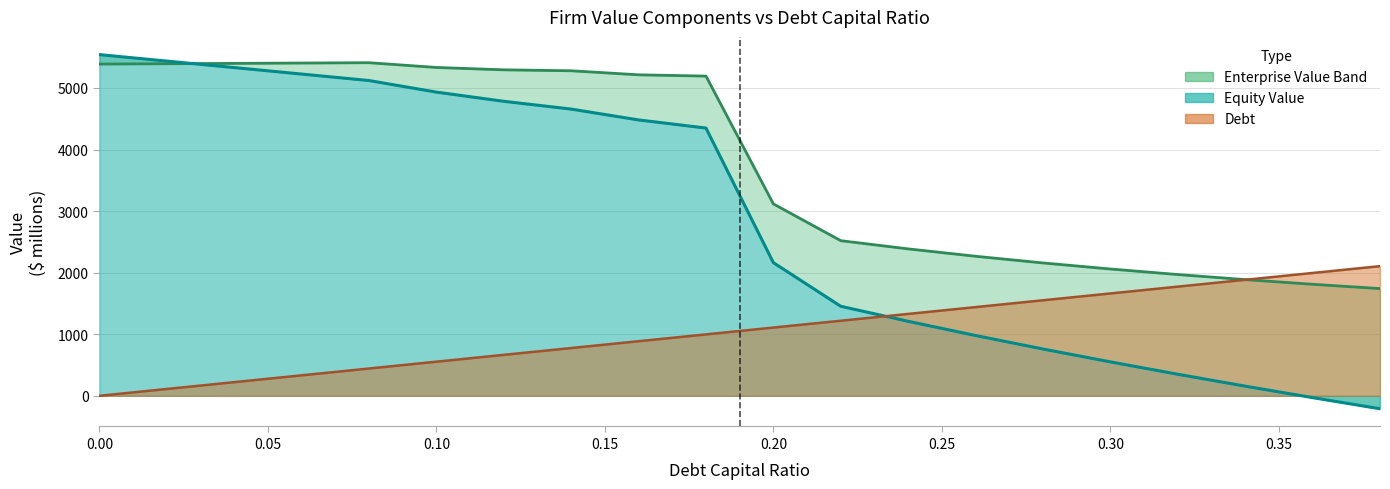

How many positive values does the Equity Value (line) series have?

18